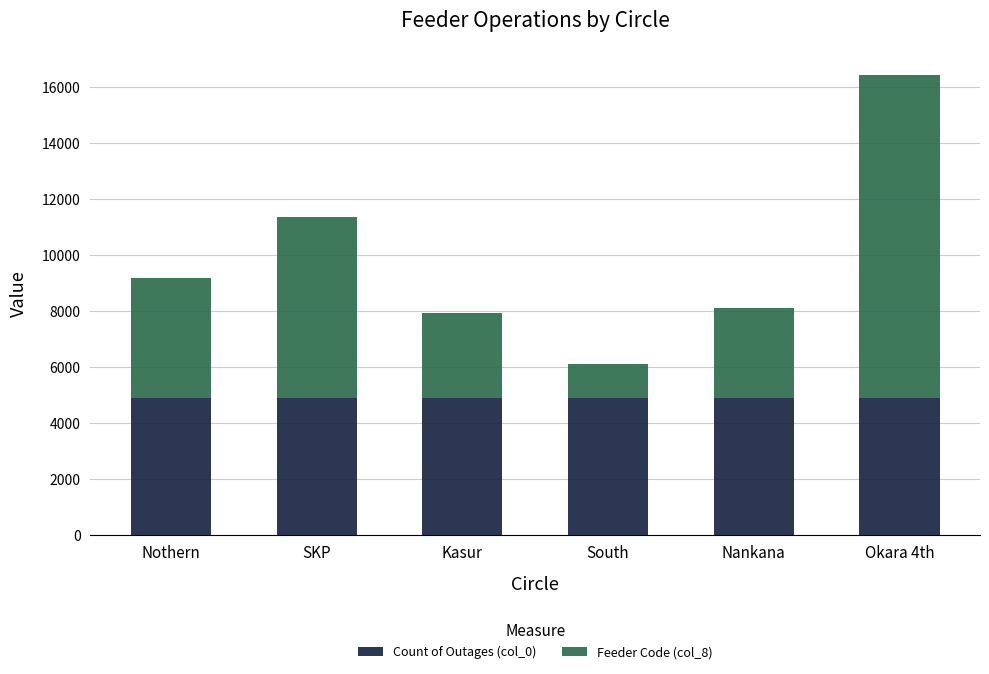

What is the sum of all Count of Outages (col_0) values?

29315.0